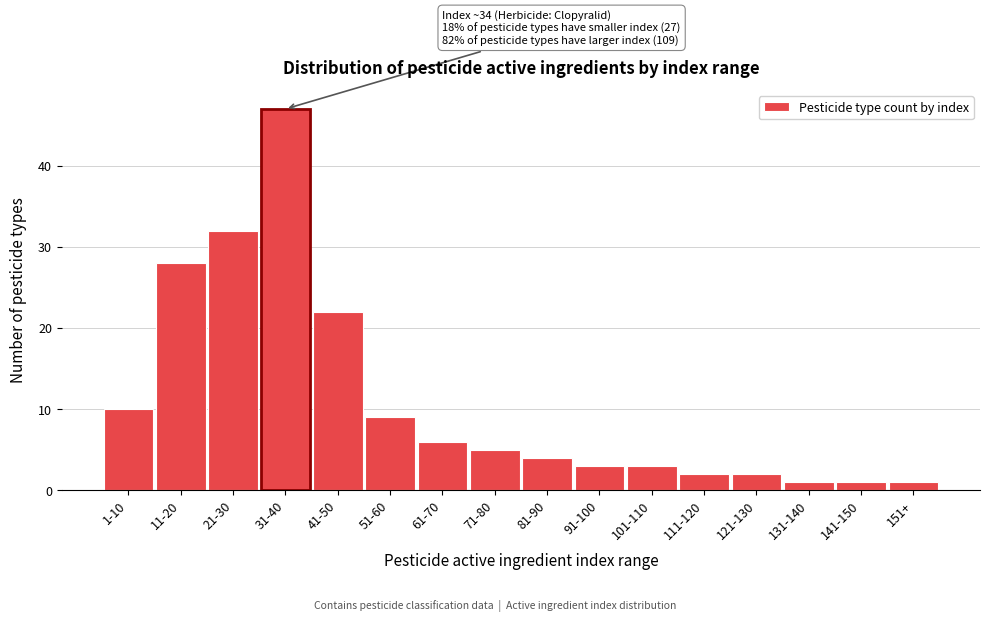

Reading left to right, list all the values displayed in this chart.

1-10=10	11-20=28	21-30=32	31-40=47	41-50=22	51-60=9	61-70=6	71-80=5	81-90=4	91-100=3	101-110=3	111-120=2	121-130=2	131-140=1	141-150=1	151+=1